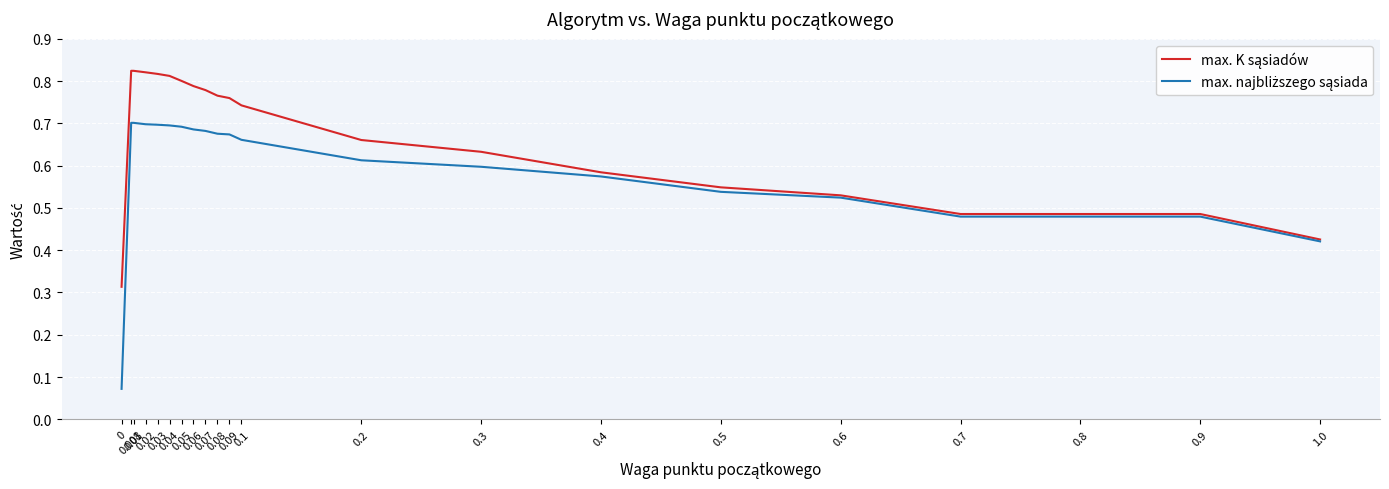

What is the highest value of the max. K sąsiadów series?

0.8